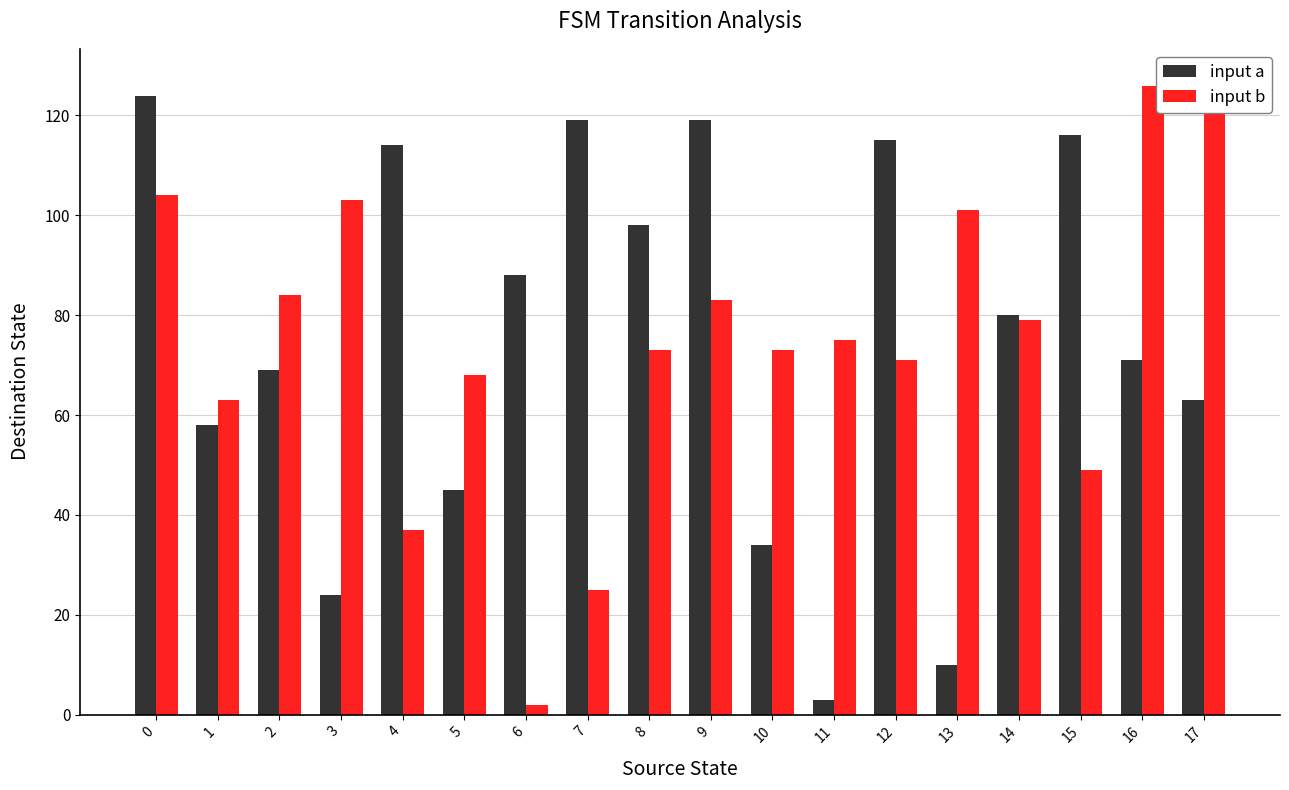

Reading right to left, what are all the values shown in this chart?

input a: 63	71	116	80	10	115	3	34	119	98	119	88	45	114	24	69	58	124
input b: 127	126	49	79	101	71	75	73	83	73	25	2	68	37	103	84	63	104